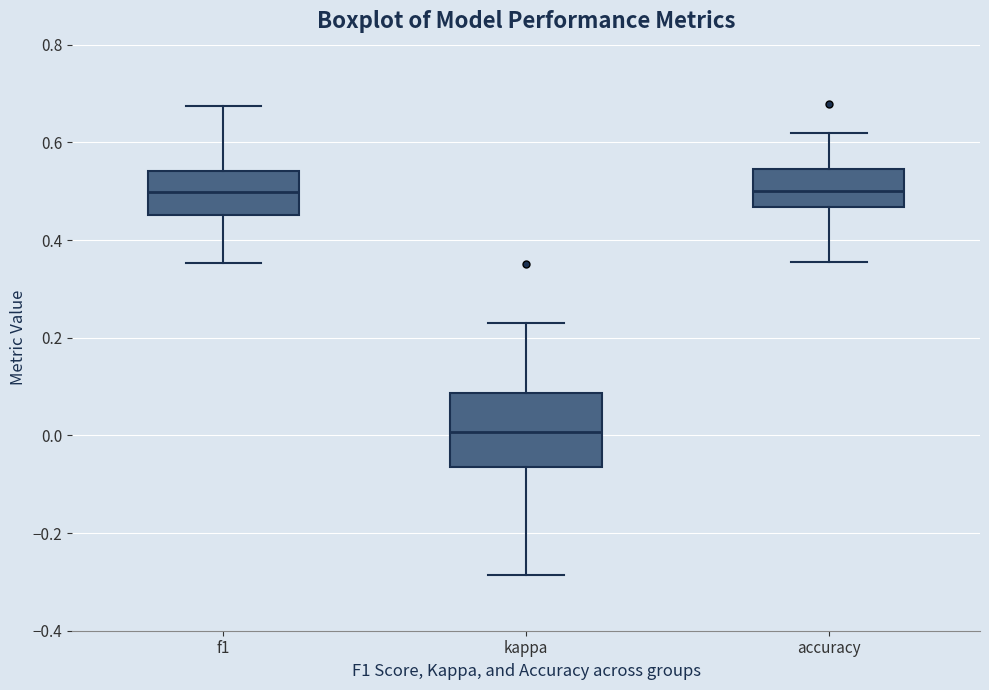

Where does the lower whisker of the box for kappa end on the y-axis? The values are not printed on the chart, so give them approximately, as read against the axis.

-0.28